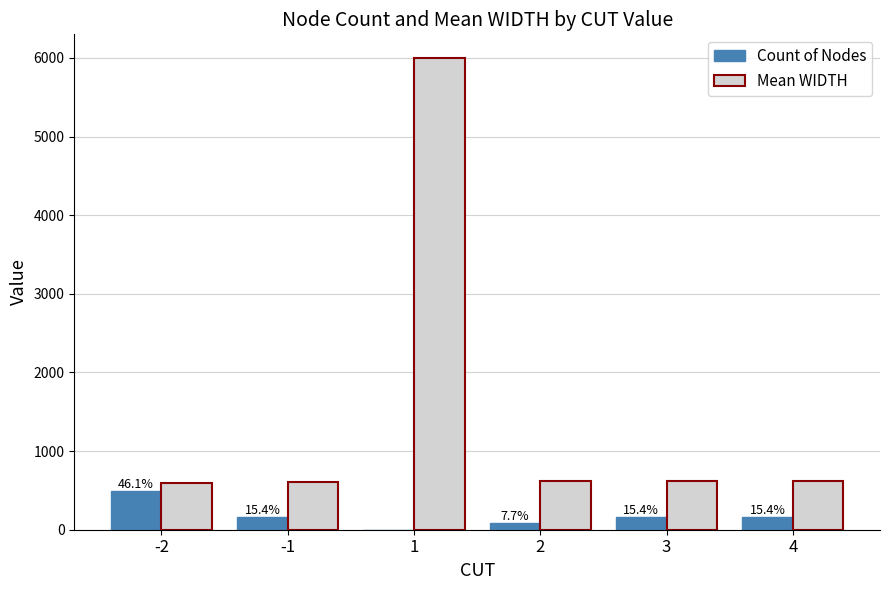

What is the maximum value shown in the chart?

6000